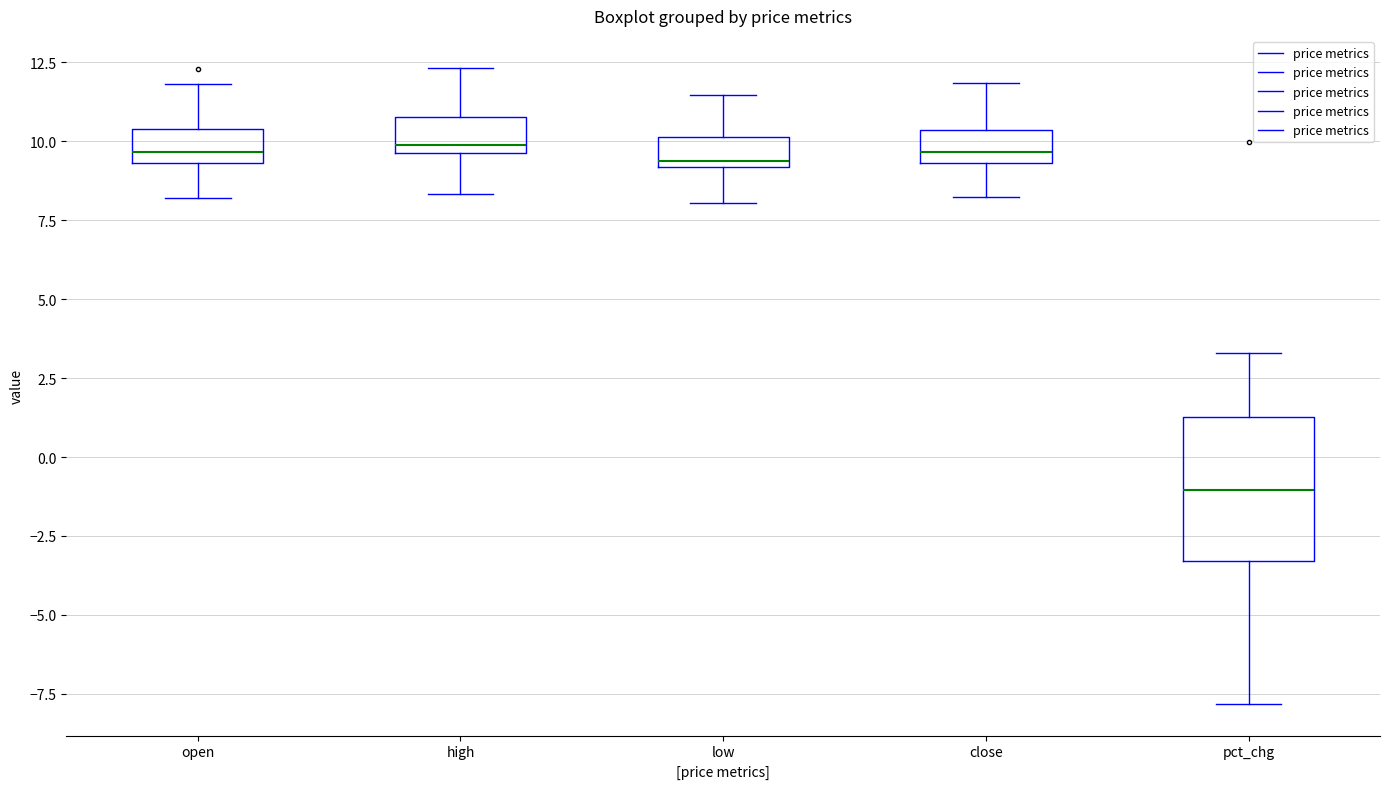

Which box is the tallest, from its lower edge to its upper edge?

pct_chg